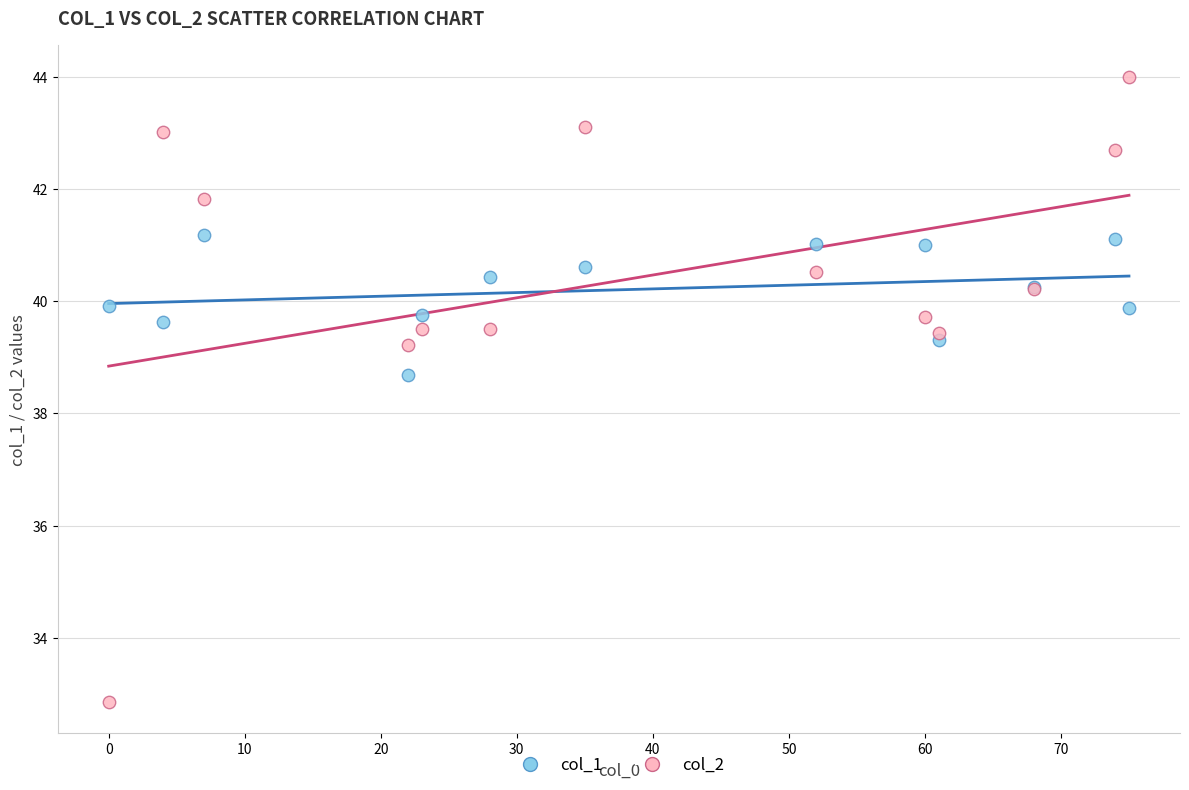

Across all series, what Y value is closest to 38?

38.7